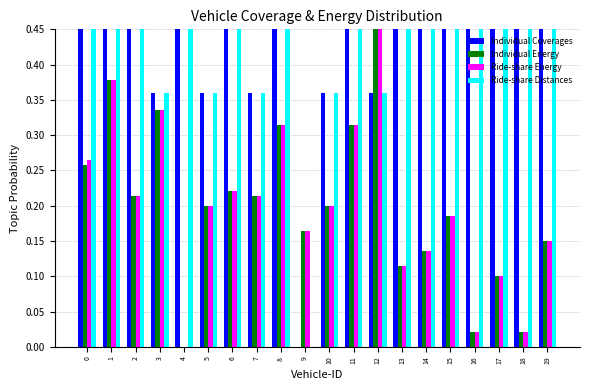

At which label is Ride-share Distances closest to 0?

9